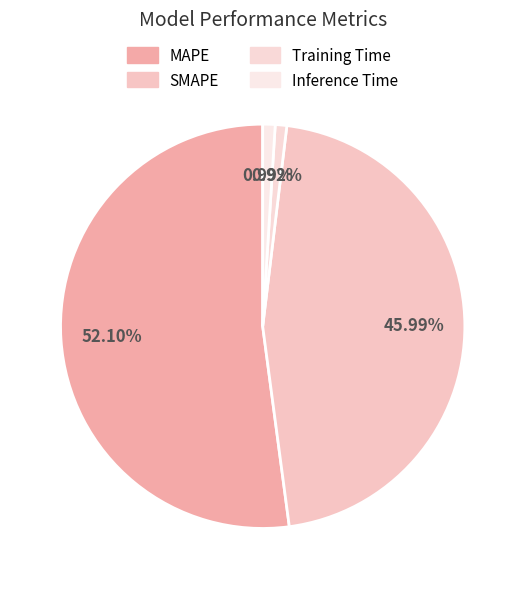

What percentage is NOT represented by MAPE?

47.9%